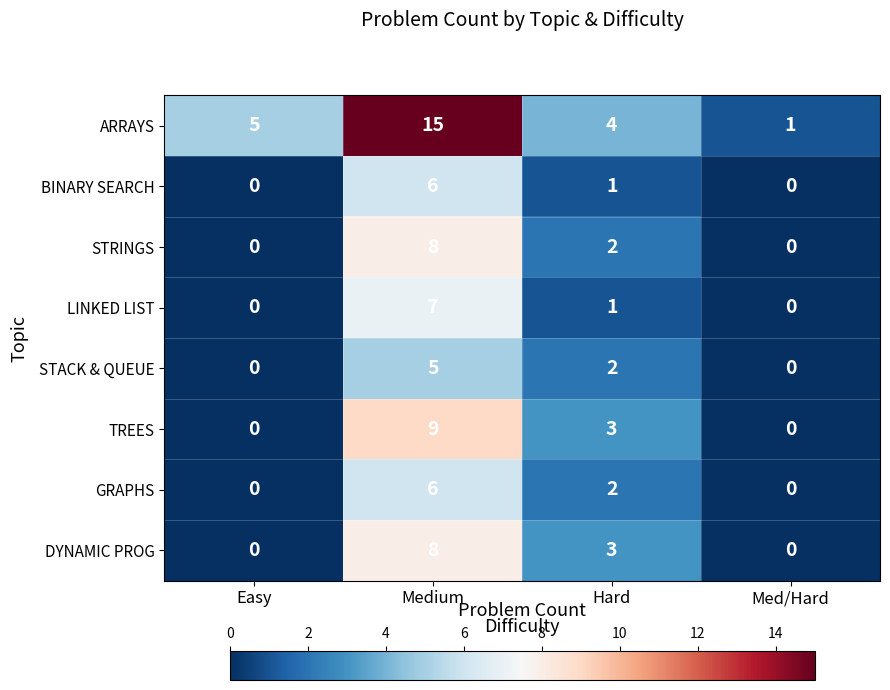

Is it true that BINARY SEARCH equals 0 at Easy?

True